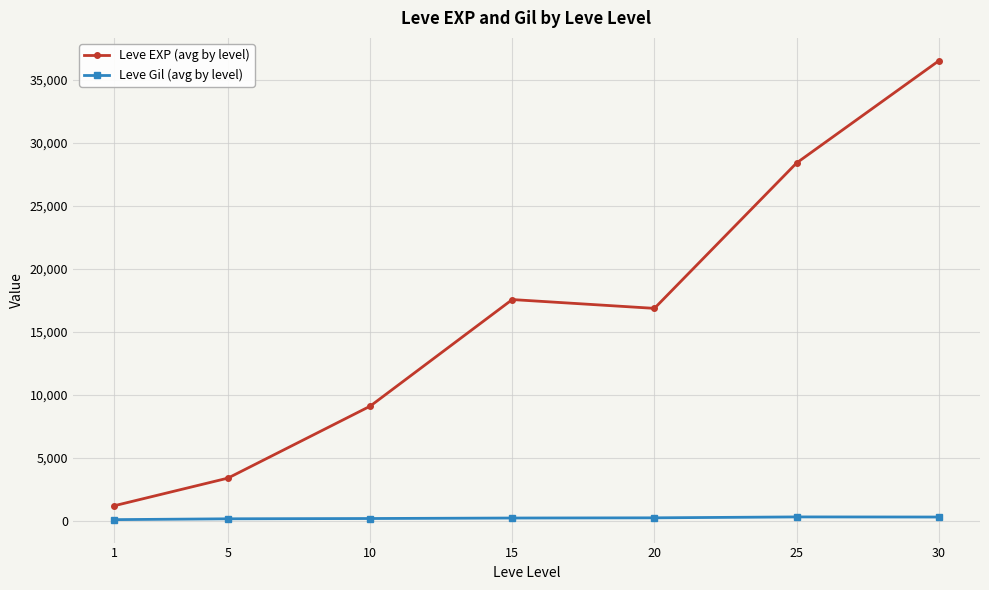

The Leve Gil (avg by level) series shows 113.3 at 1. True or false?

True